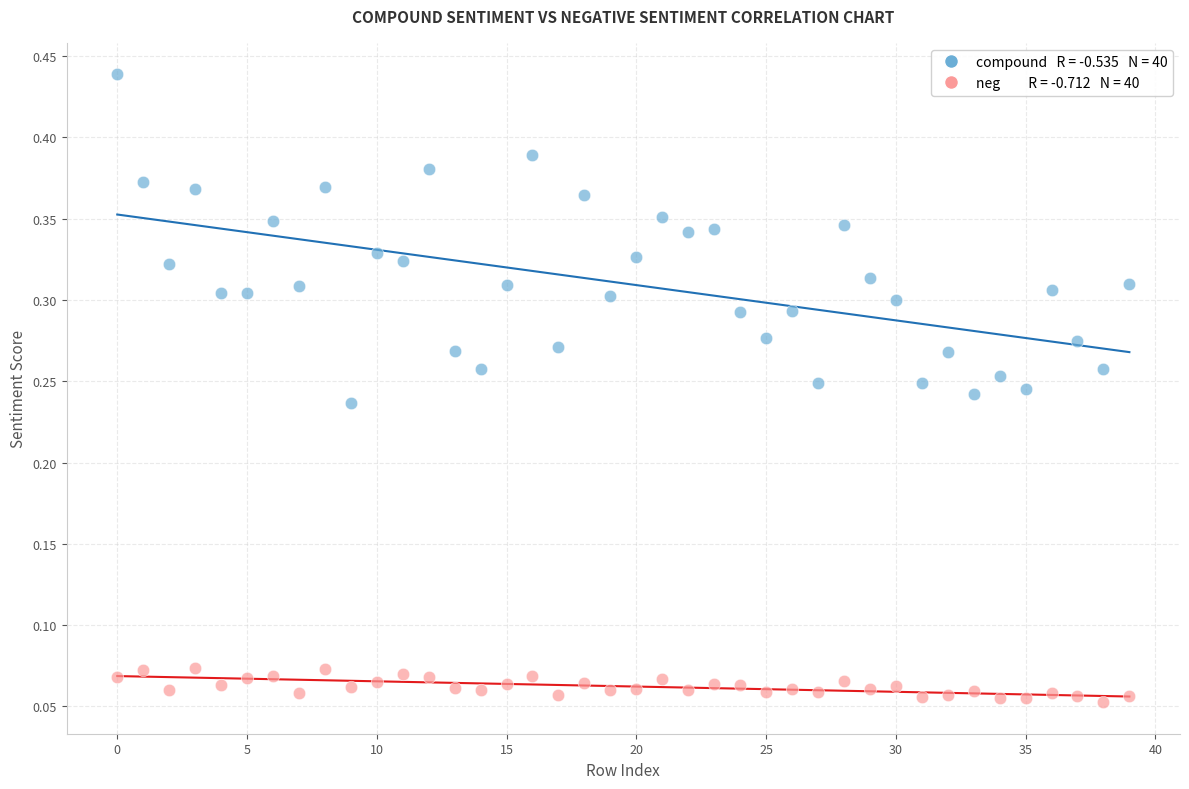

How many points are shown in the scatter plot?

80